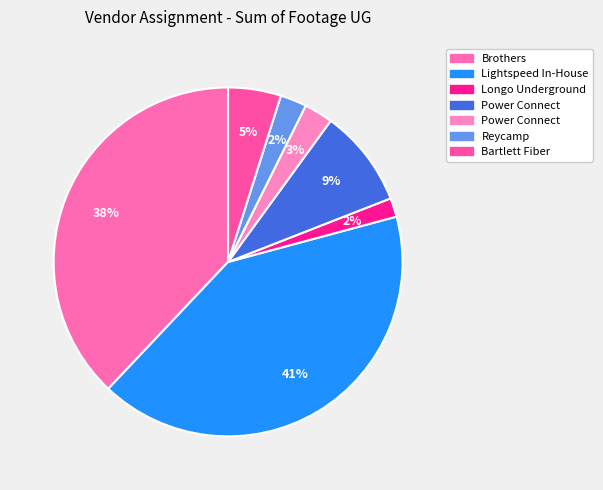

How many slices are in this pie chart?

7